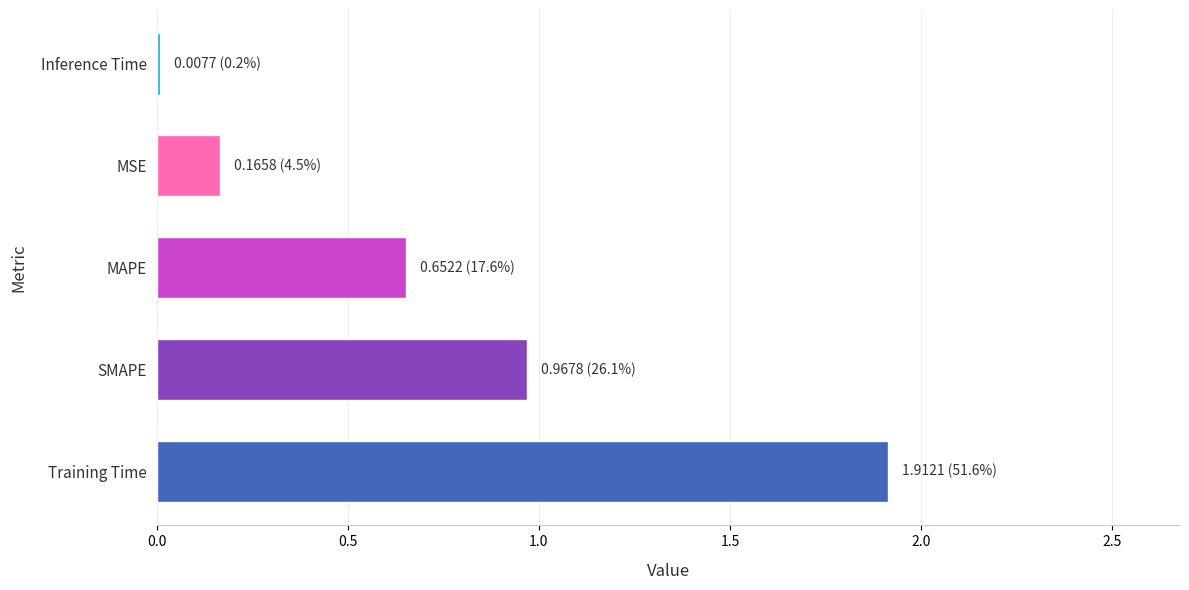

What is the greatest value displayed?

1.9